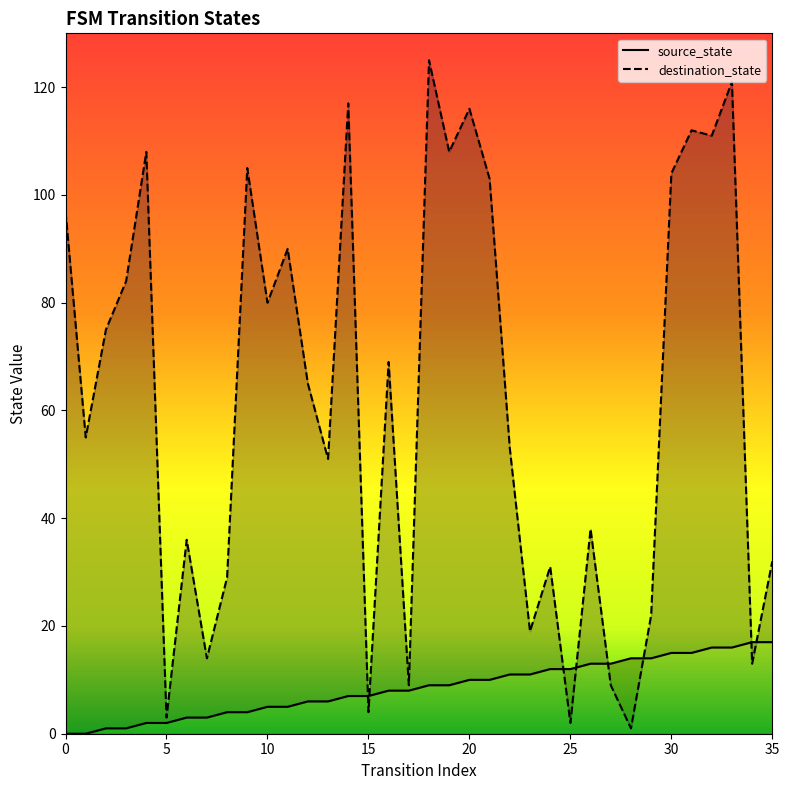

True or false: source_state and destination_state intersect in this chart.

True